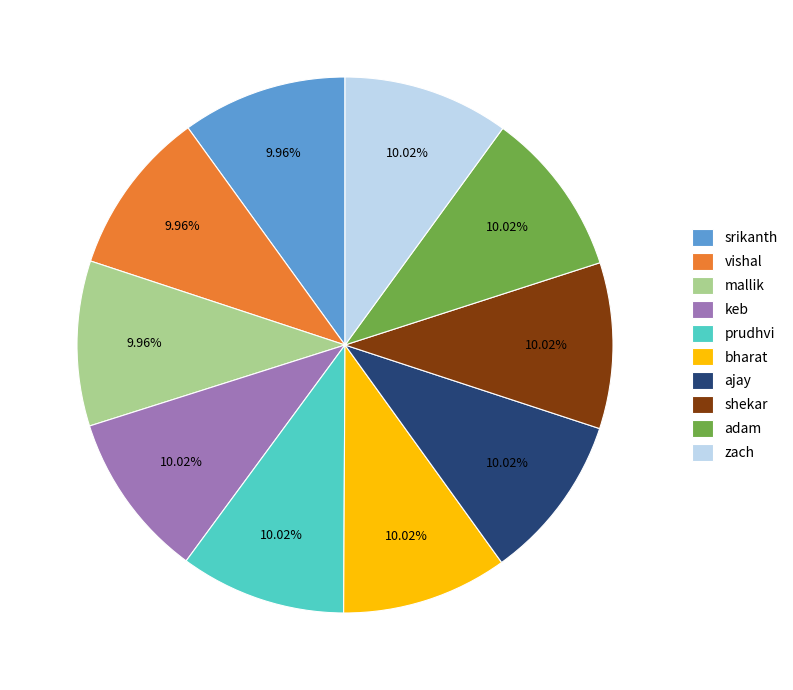

What is the ratio of the value at ajay to the value at prudhvi?

1.0